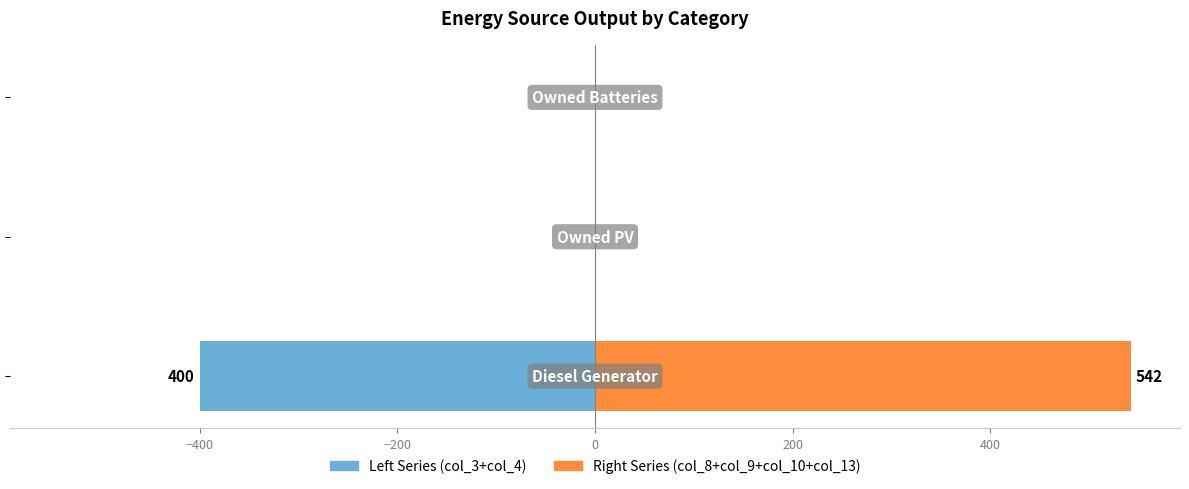

Is it true that Left Series (col_3+col_4) equals 0 at −400?

True